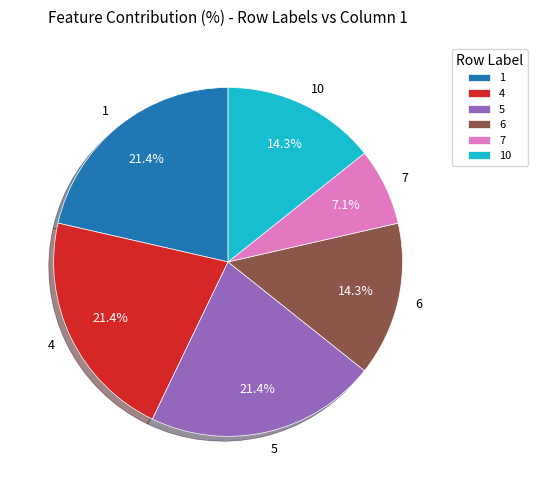

How many segments does this pie chart have?

6